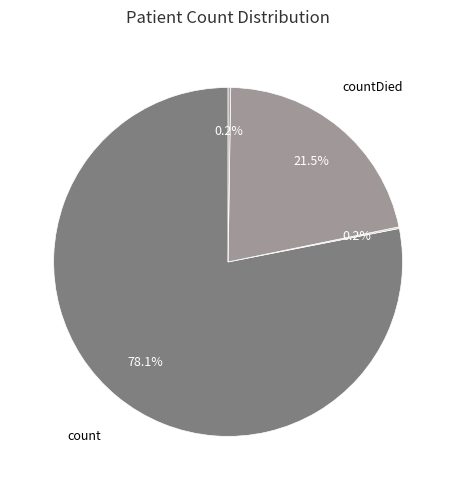

Count the number of slices in the pie.

4